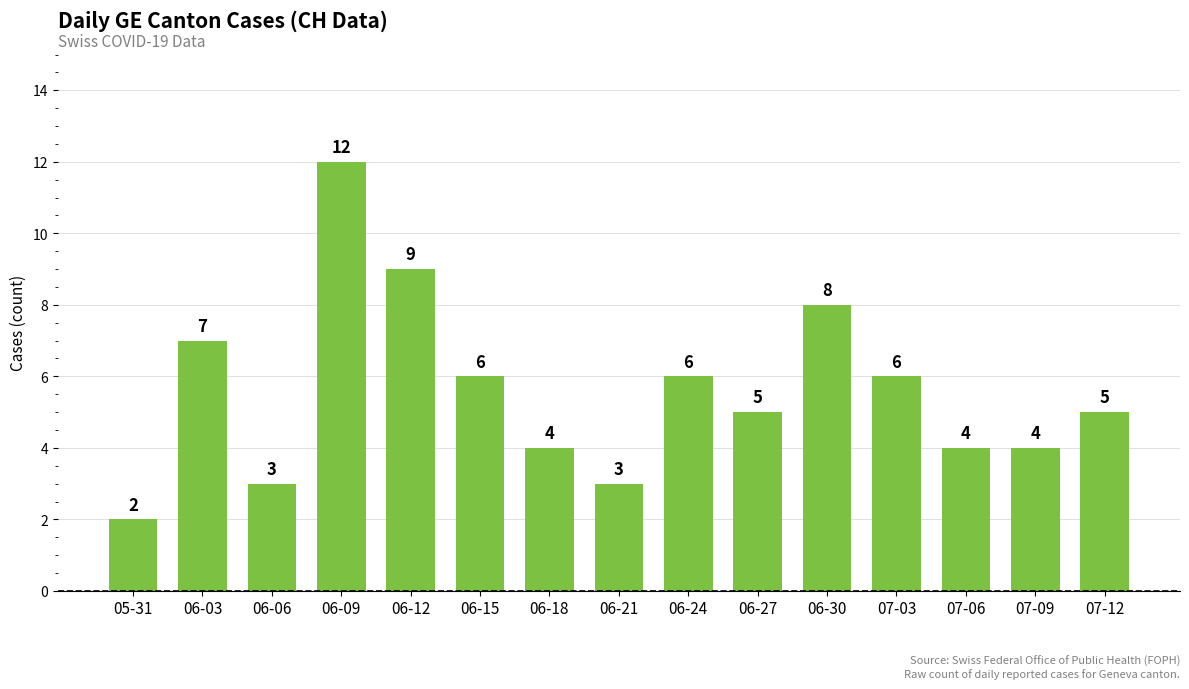

Reading left to right, what are all the values shown in this chart?

05-31=2	06-03=7	06-06=3	06-09=12	06-12=9	06-15=6	06-18=4	06-21=3	06-24=6	06-27=5	06-30=8	07-03=6	07-06=4	07-09=4	07-12=5